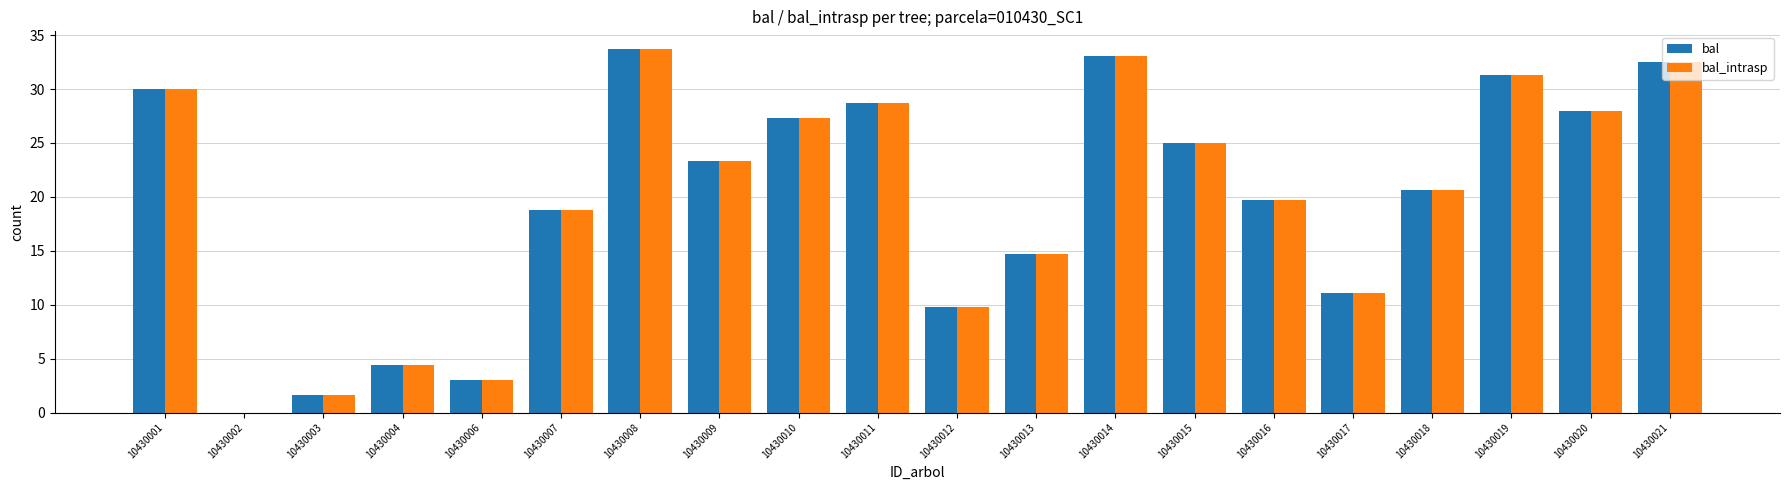

Is the value of bal_intrasp at 10430003 greater than the value of bal at 10430021?

No